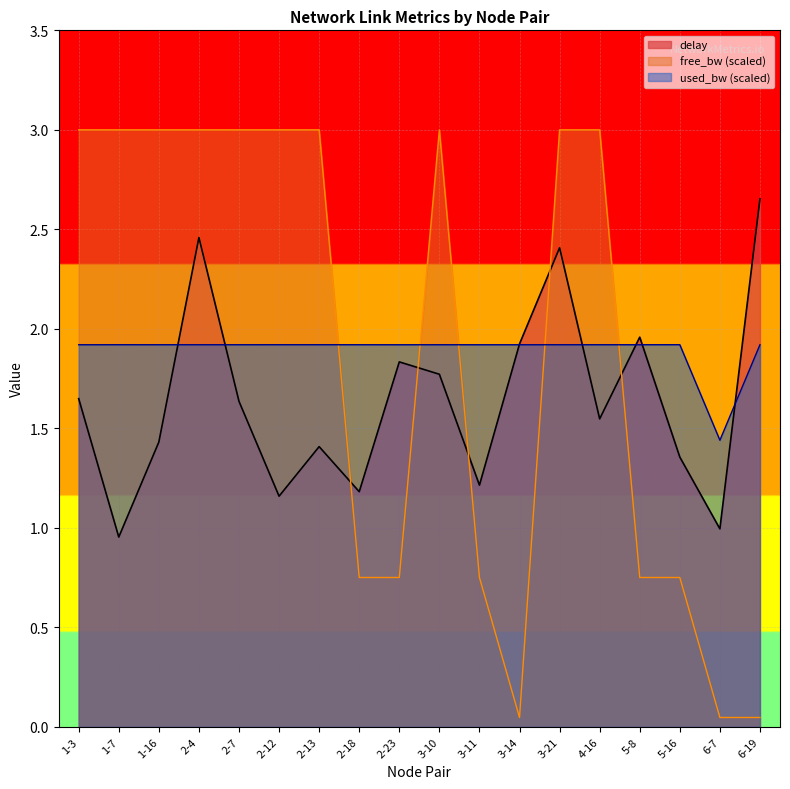

Which series changed the most between 3-14 and 6-19?

delay